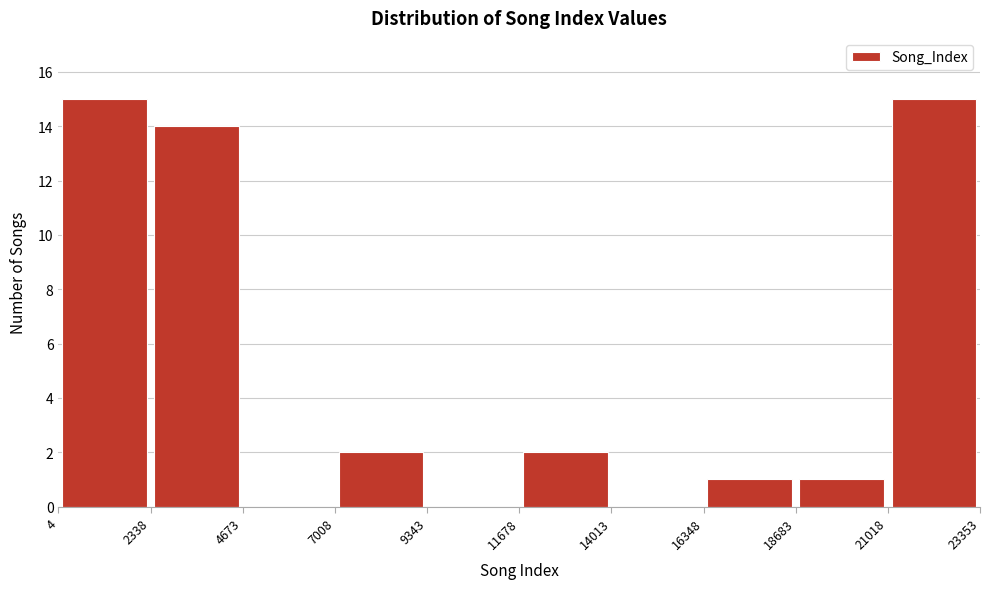

Reading left to right, list every bar in this chart as the range it spans on the x-axis followed by its height. The values are not printed on the chart, so give them approximately, as read against the axis.

4 to 2338: 15
2338 to 4673: 14
4673 to 7008: 0
7008 to 9343: 2
9343 to 11678: 0
11678 to 14013: 2
14013 to 16348: 0
16348 to 18683: 1
18683 to 21018: 1
21018 to 23353: 15